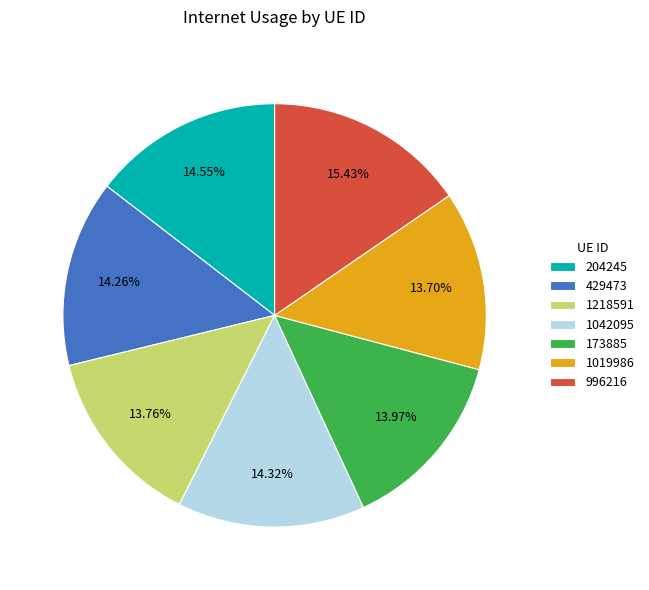

Count the number of slices in the pie.

7